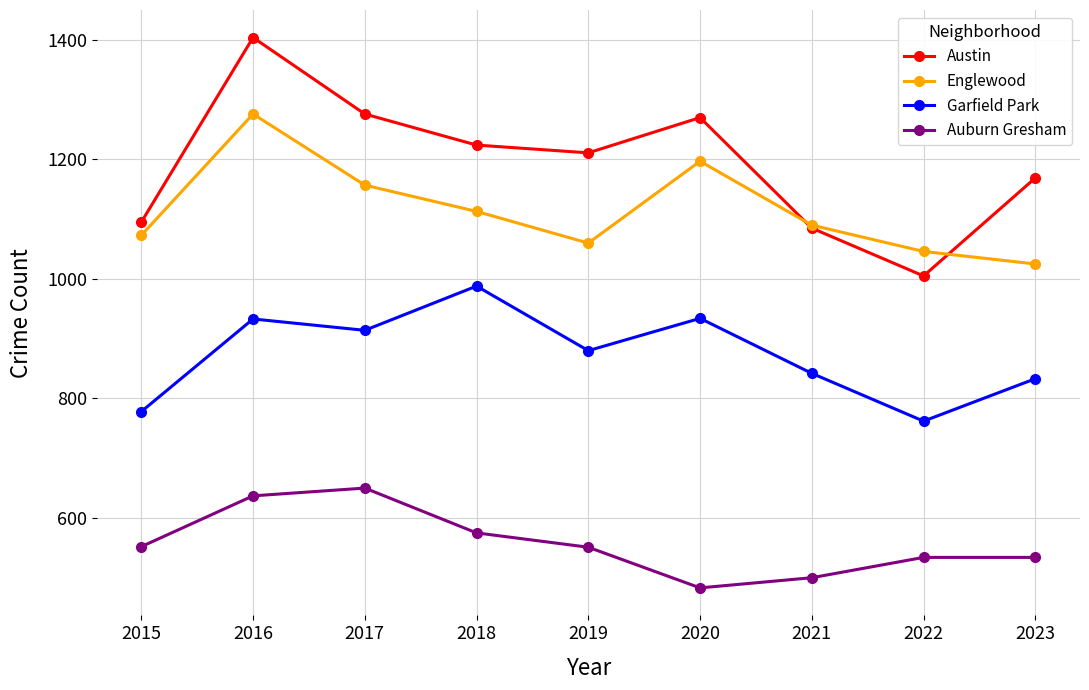

At which label does Austin first exceed 1211?

2016